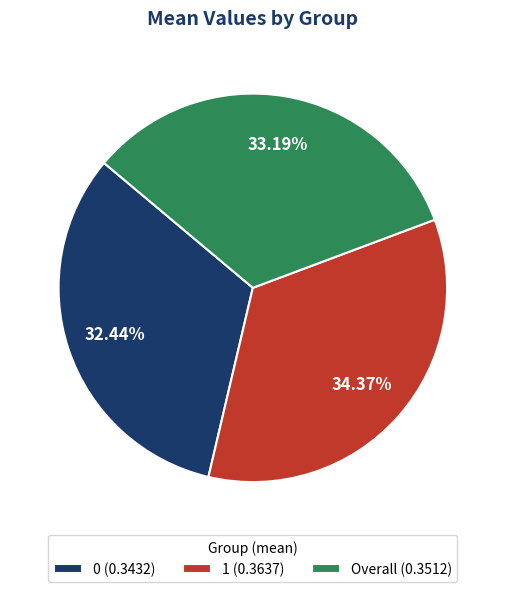

What percentage is the 1 slice, to the nearest percent?

34%